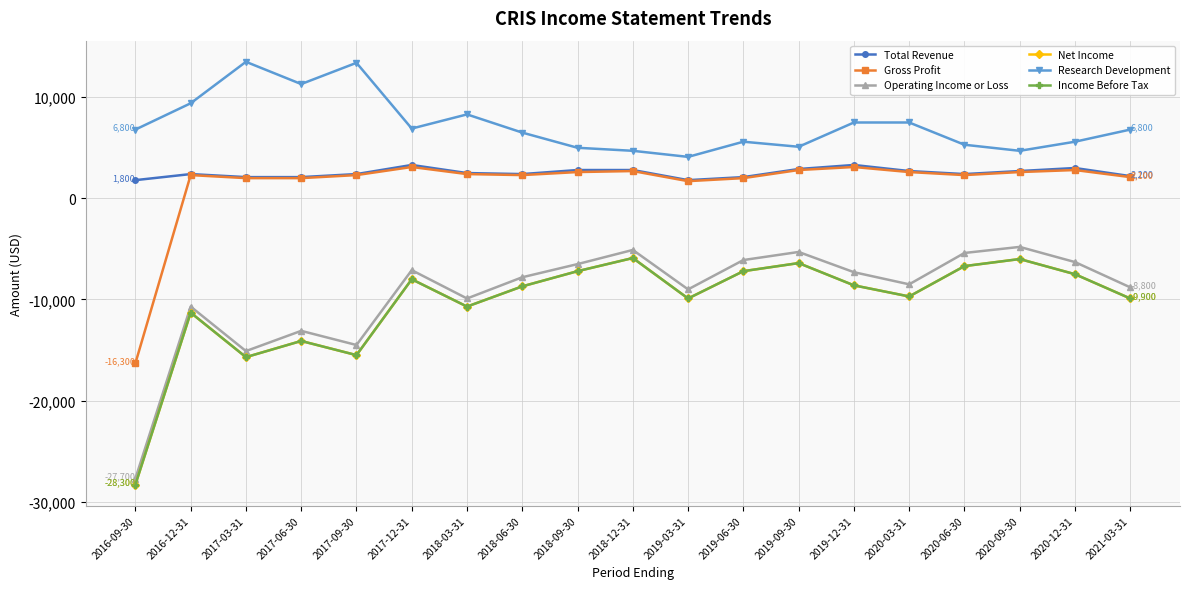

What position from the left is 2019-12-31?

14